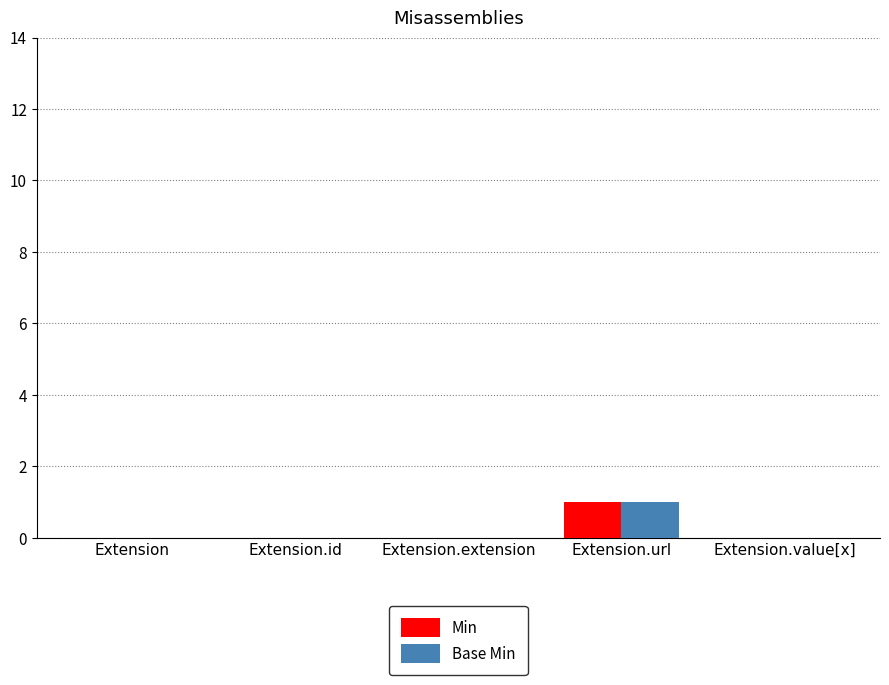

Which label corresponds to the largest value in the chart?

Extension.url